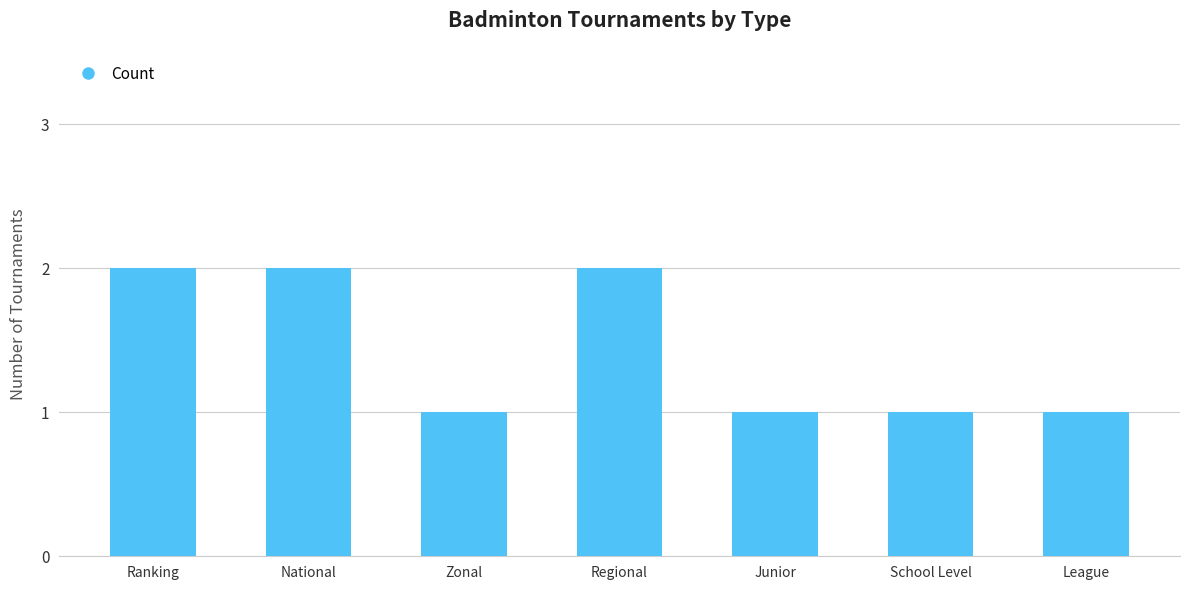

What is the value of the 7th bar from the left?

1